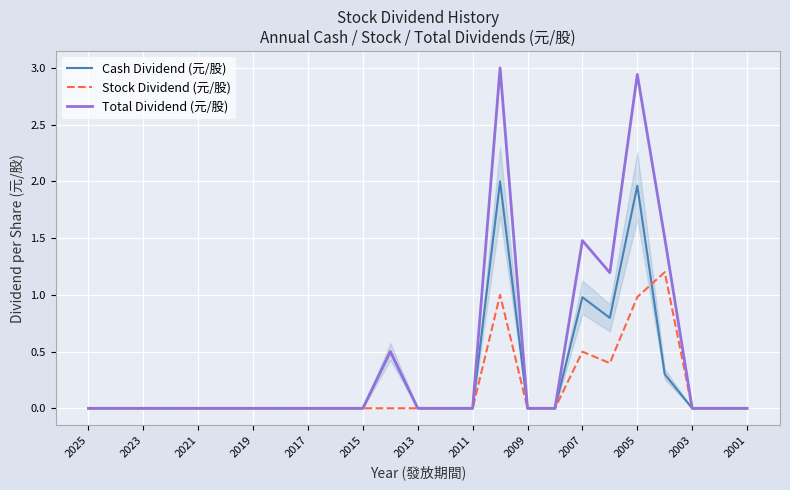

What is the greatest value displayed?

3.0